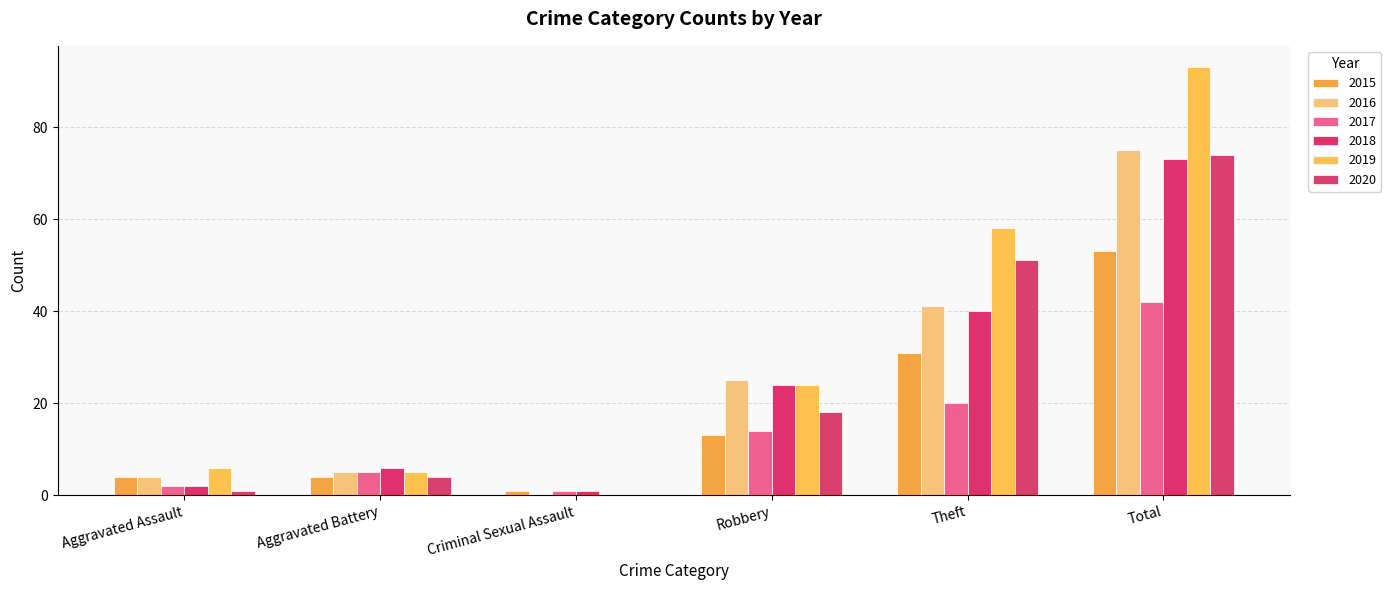

What position from the left is Robbery?

4